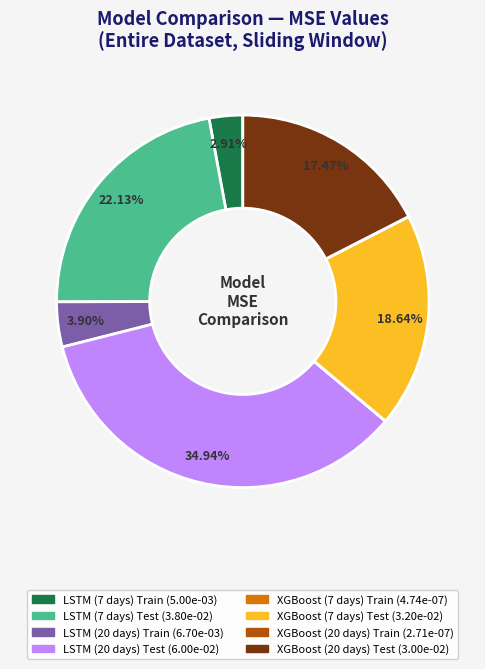

Is there any slice that represents more than half of the pie?

No